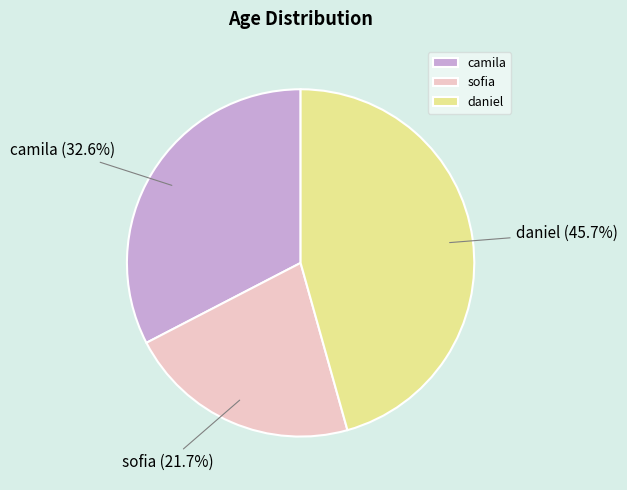

To the nearest percent, what percentage of the pie is camila?

33%